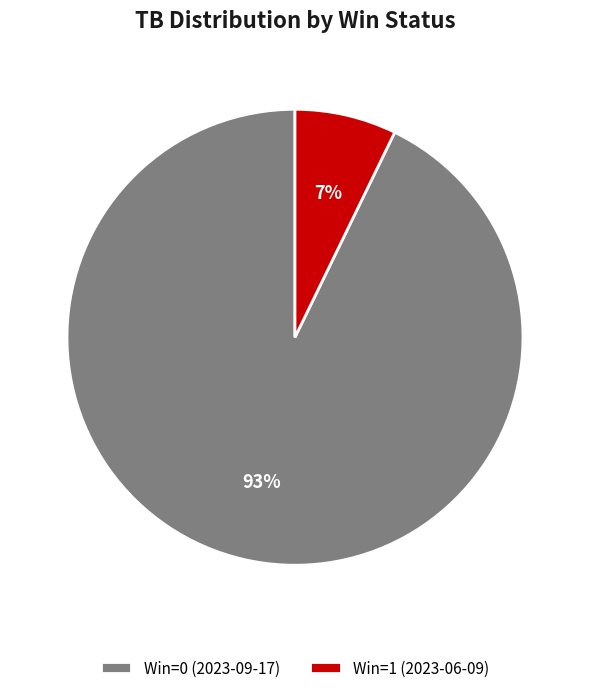

Is it true that Win=1 (2023-06-09) is 7% of the pie?

True